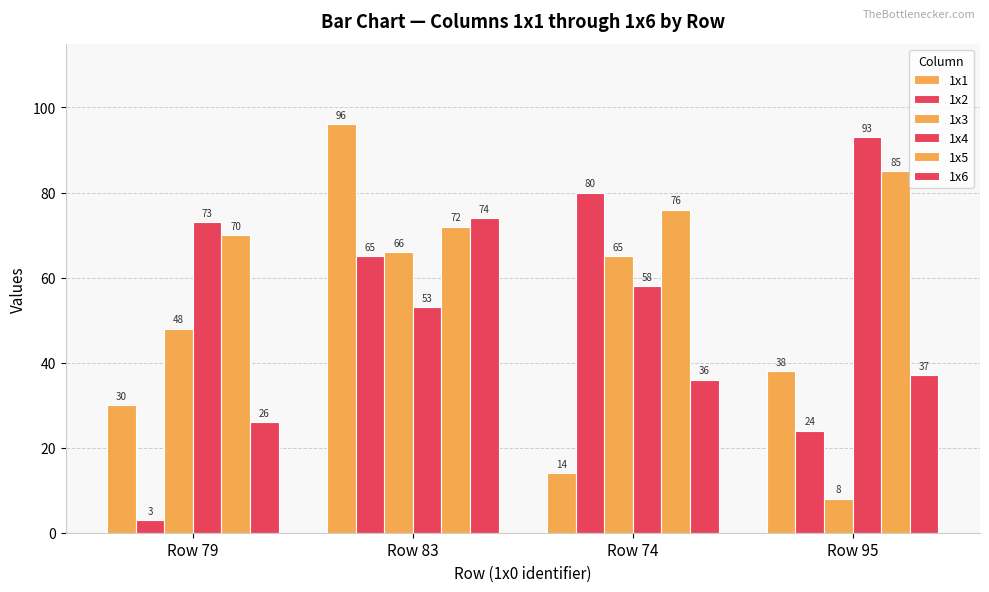

Rank the series at Row 74 from lowest to highest value.

1x1, 1x6, 1x4, 1x3, 1x5, 1x2